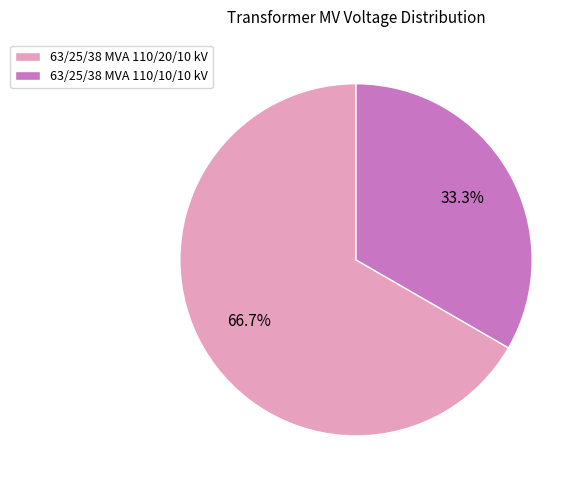

To the nearest percent, what is the difference between the largest and smallest slice percentages?

33%